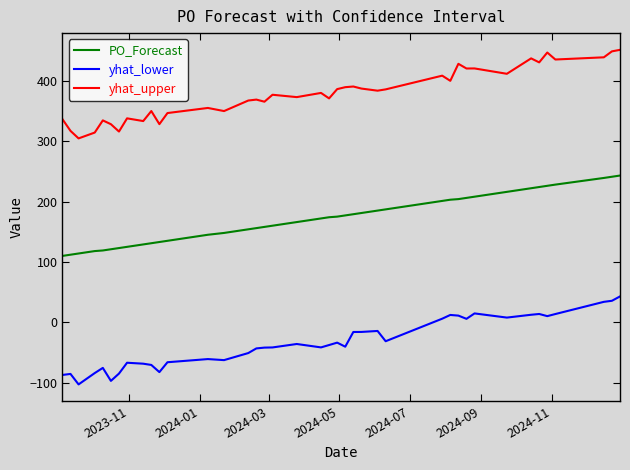

What are all the series names shown in the legend?

PO_Forecast, yhat_lower, yhat_upper